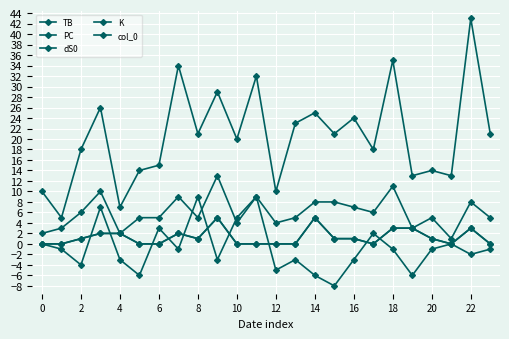

In PC, how many points are higher than both neighbors (excluding endpoints)?

9